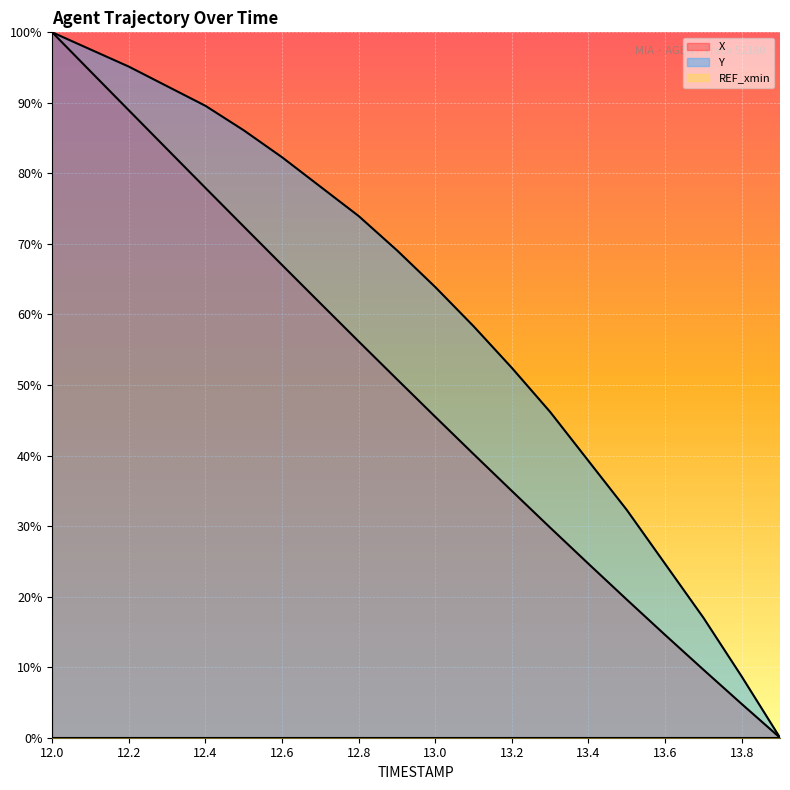

Which series has the widest spread of values?

X